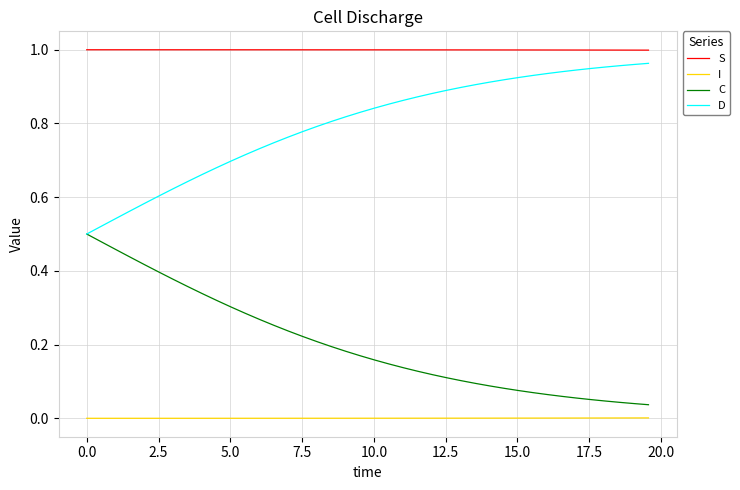

Which series has the largest total across all categories?

S